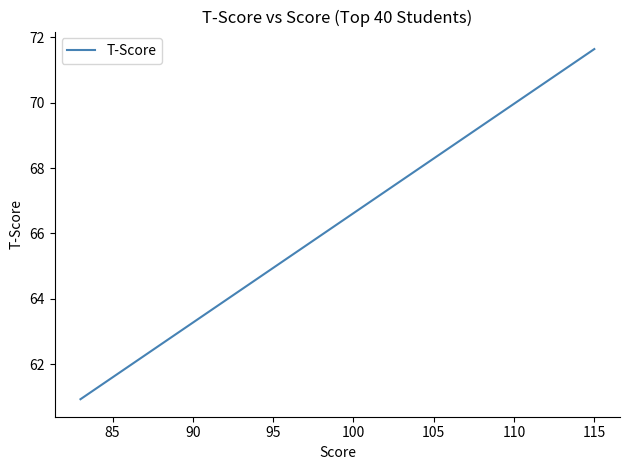

Between 85 and 110, which is larger?

110